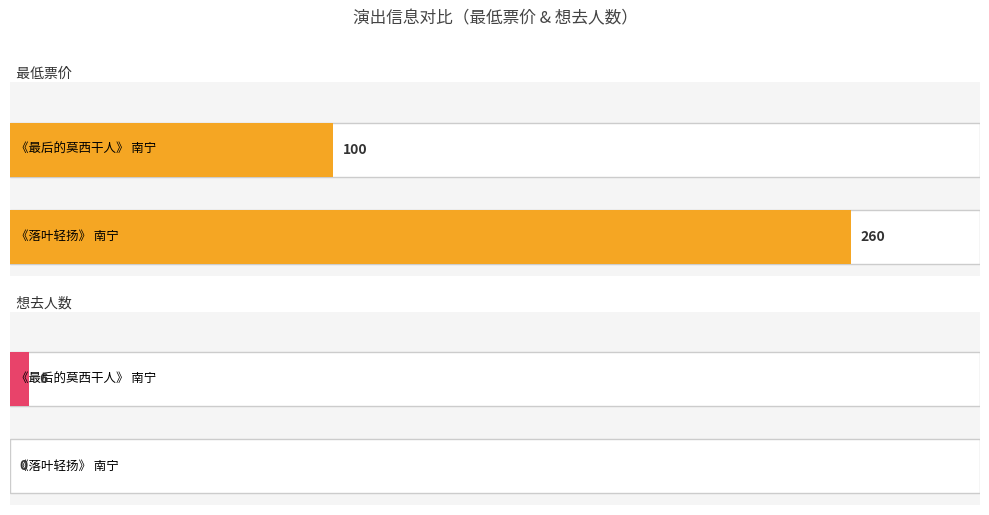

Which series has the largest range (max minus min)?

最低票价